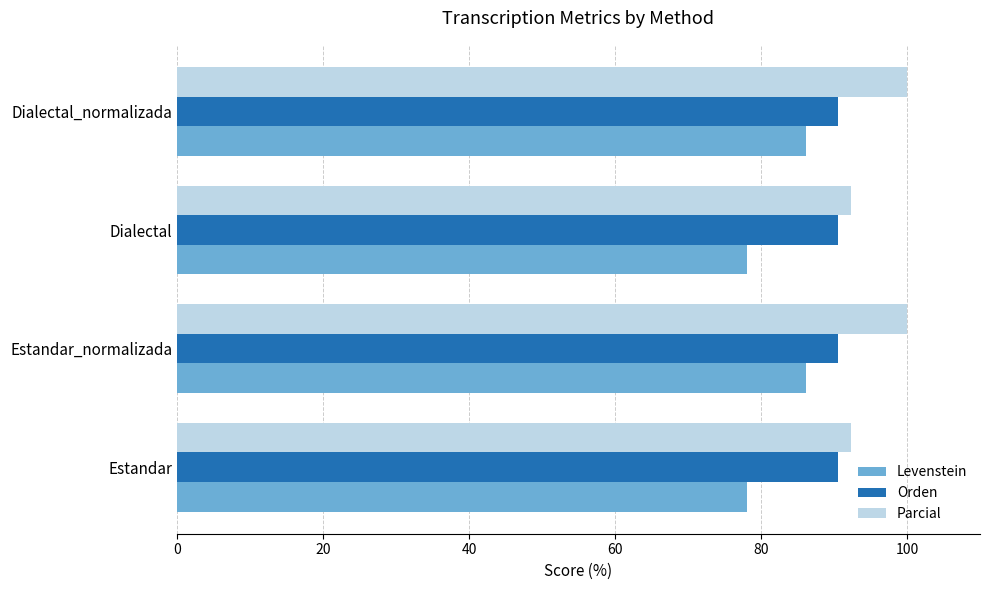

What is the average value of the Orden series?

90.6